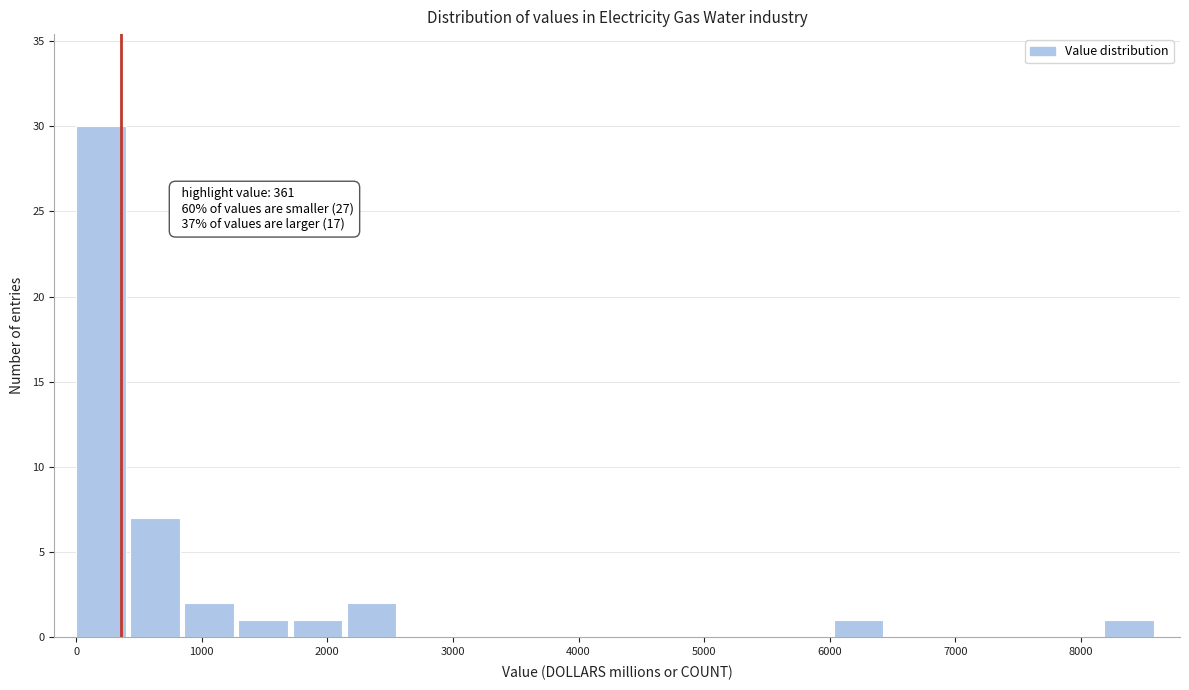

Over which range of the x-axis is the bar tallest?

0 to 400